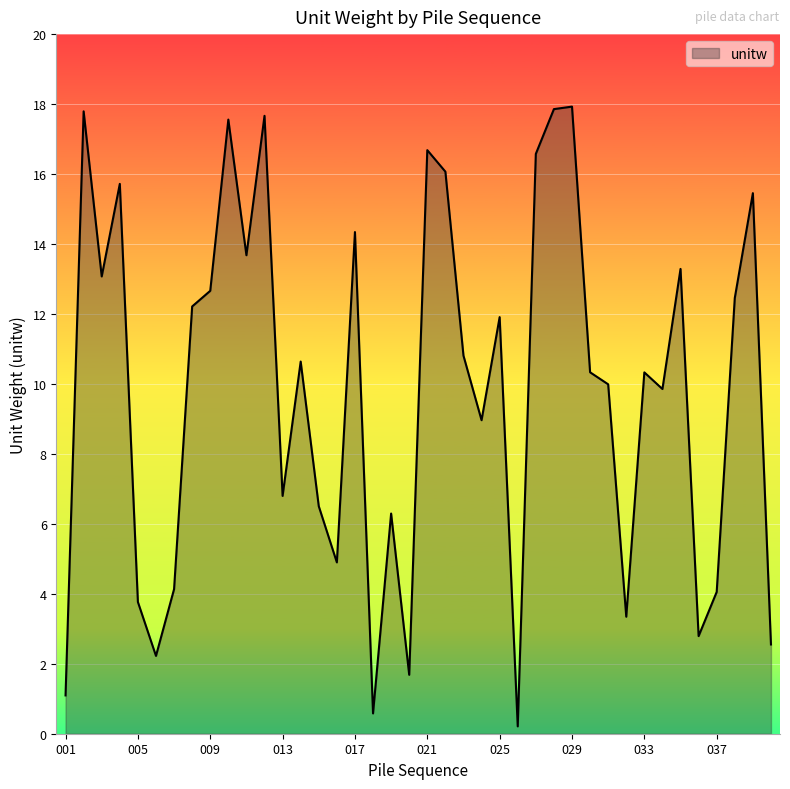

What is the maximum value shown in the chart?

17.9